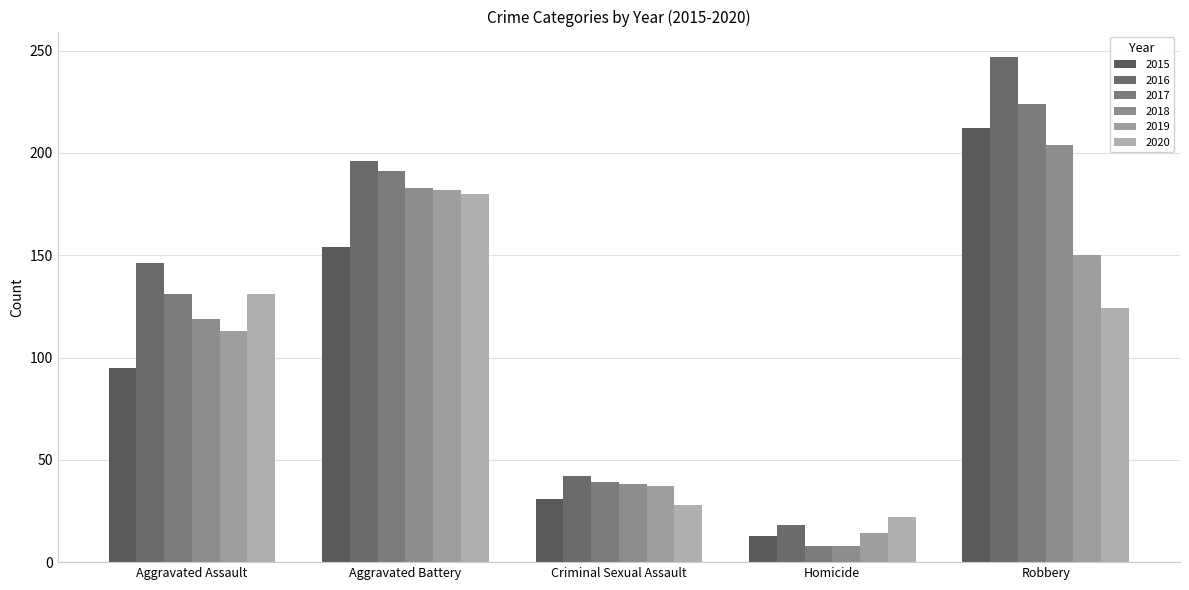

Is it true that 2017 equals 131 at Aggravated Assault?

True